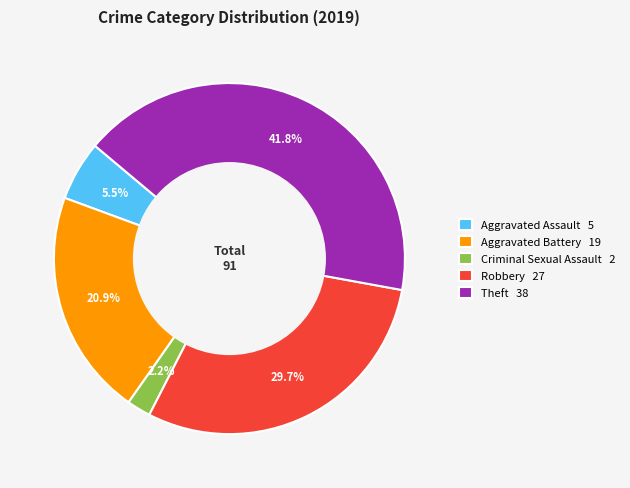

What portion of the pie excludes Aggravated Battery?

79.1%